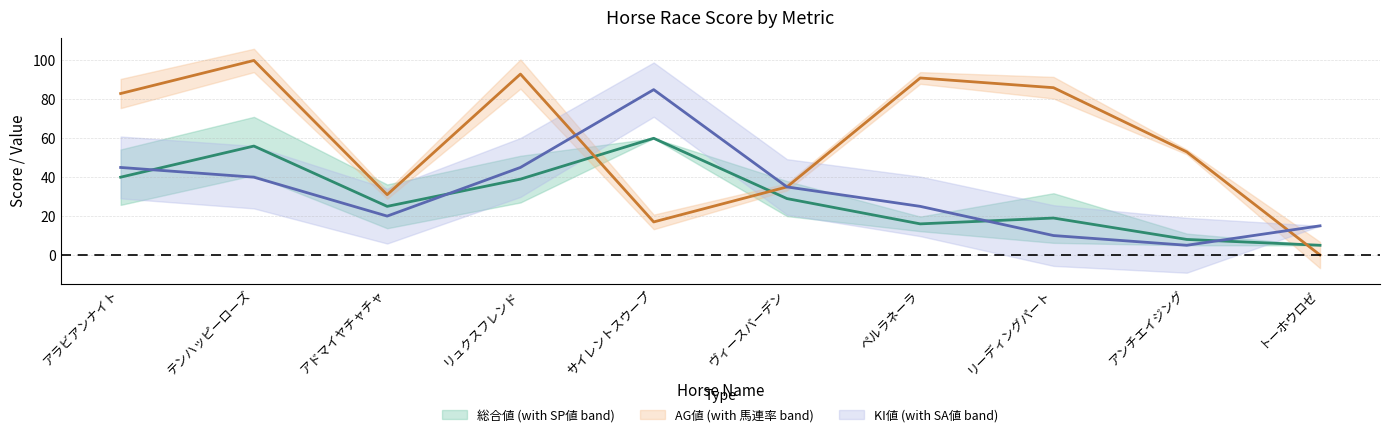

Where does the AG値 series first go above 83?

テンハッピーローズ